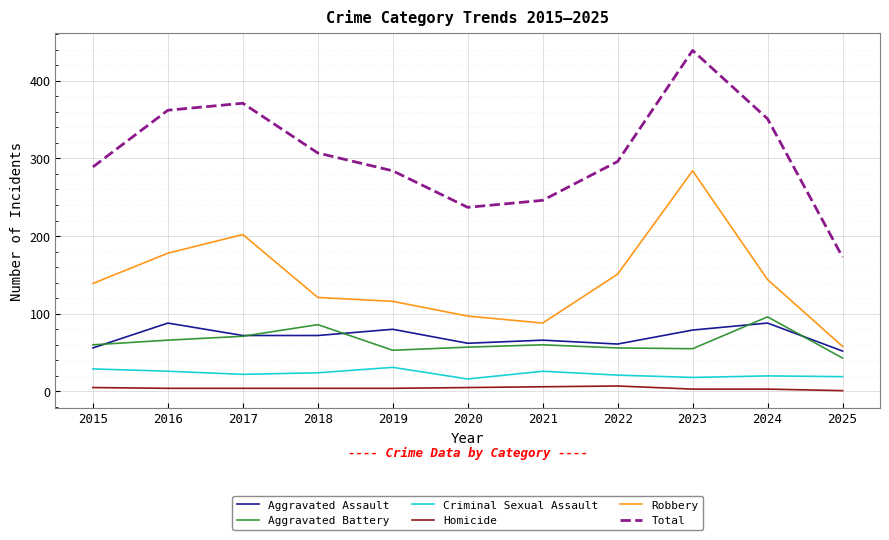

Which category has the lowest value in the Aggravated Battery series?

2025